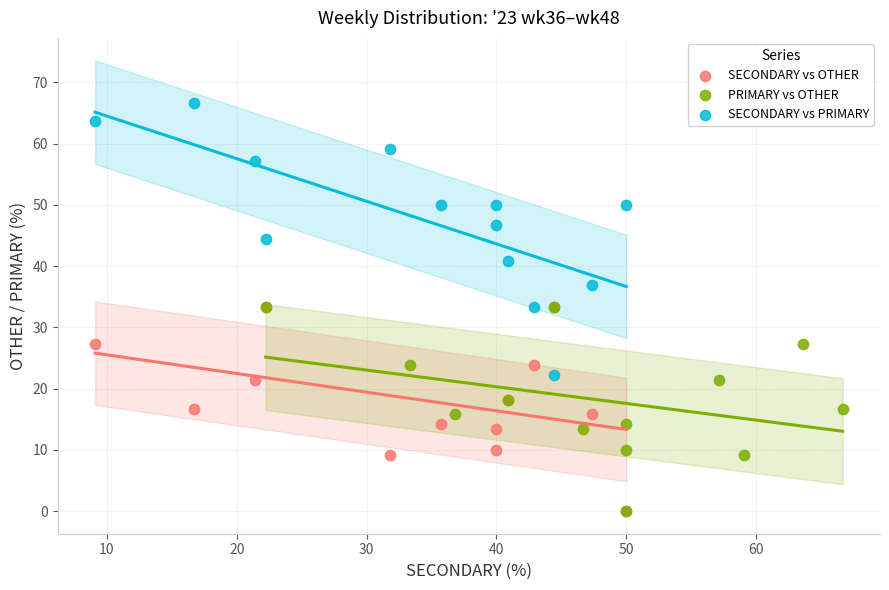

Which series has the widest spread of Y values?

SECONDARY vs PRIMARY